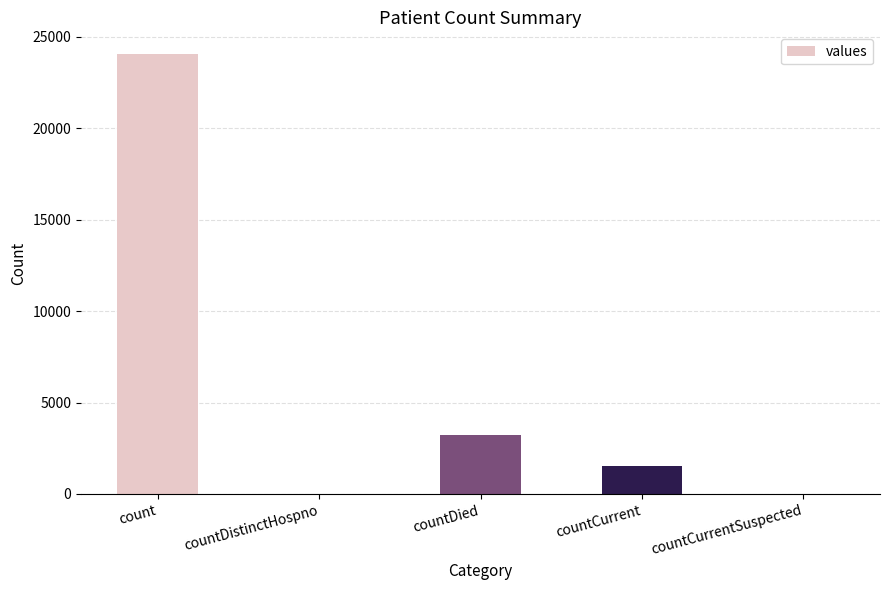

The value at count is 31364. True or false?

False